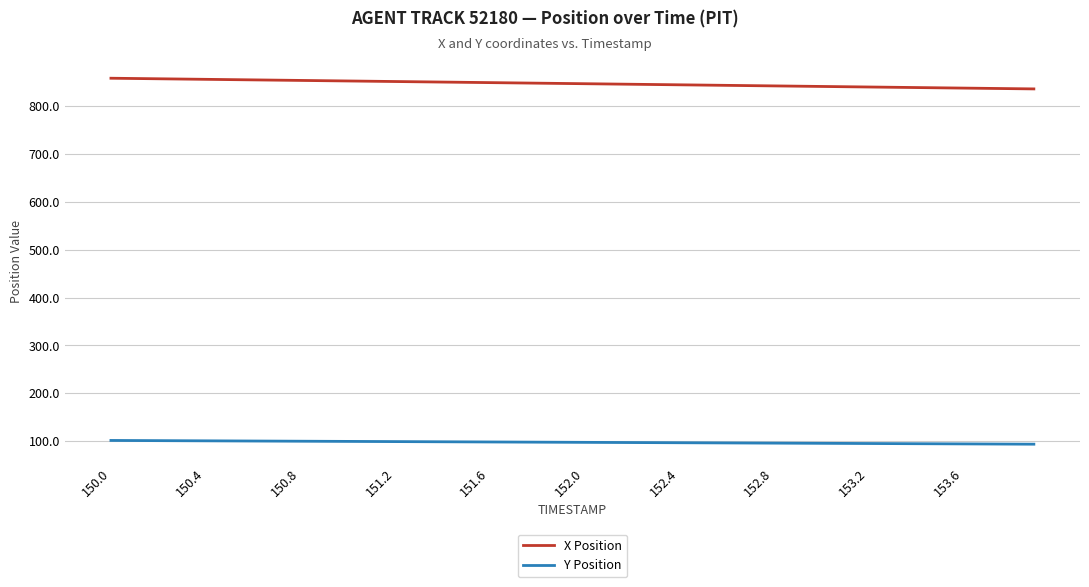

Does the chart display data point markers on the line(s)?

No